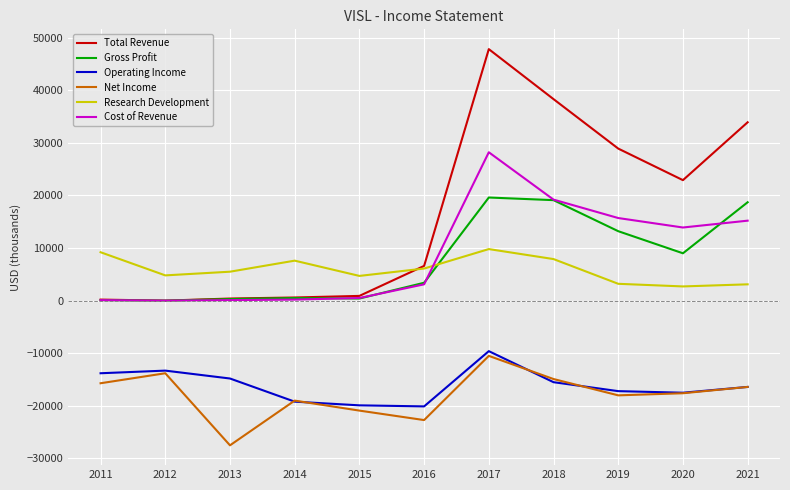

Is the value of Total Revenue at 2020 greater than the value of Operating Income at 2013?

Yes